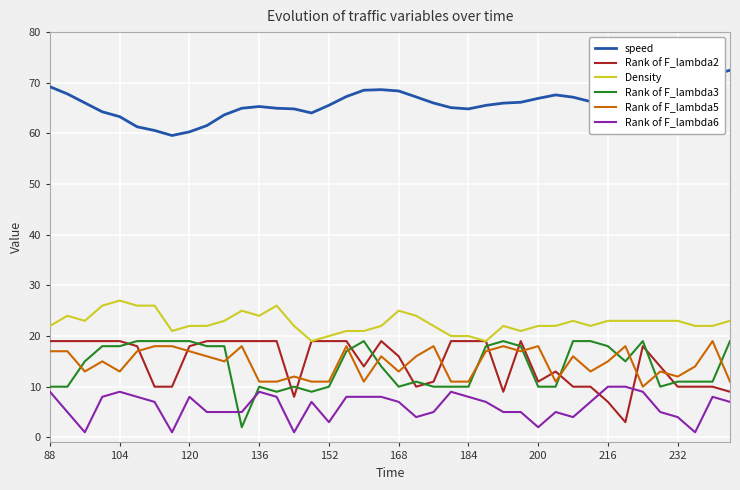

Which series ends up on top after the final intersection of Rank of F_lambda2 and Rank of F_lambda3?

Rank of F_lambda3